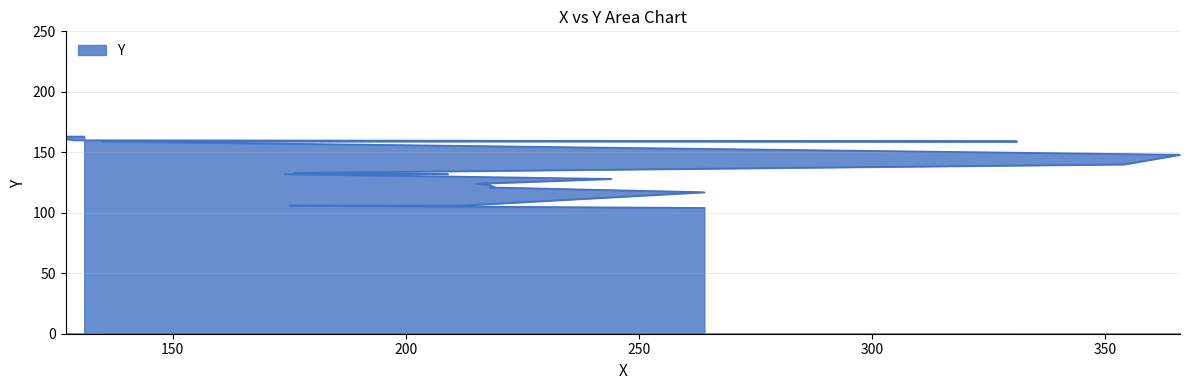

Is it true that the value at 354 is 140?

True